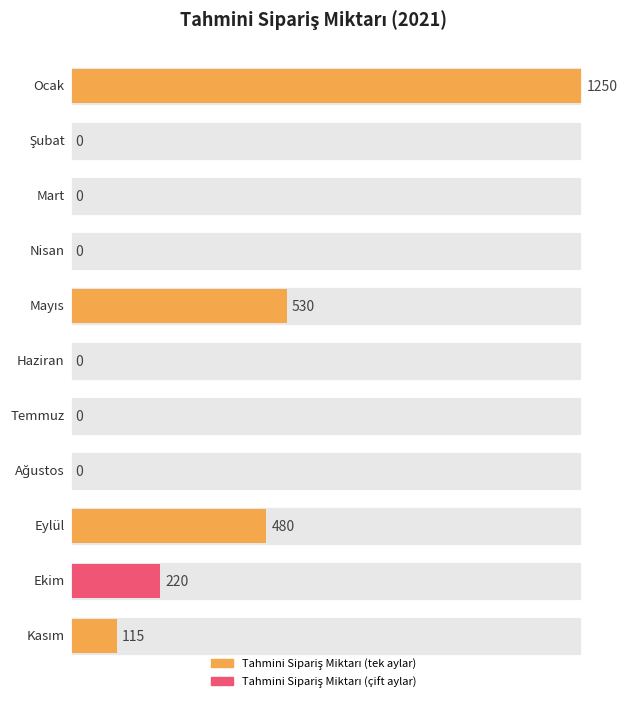

The value at Temmuz is 0. True or false?

True